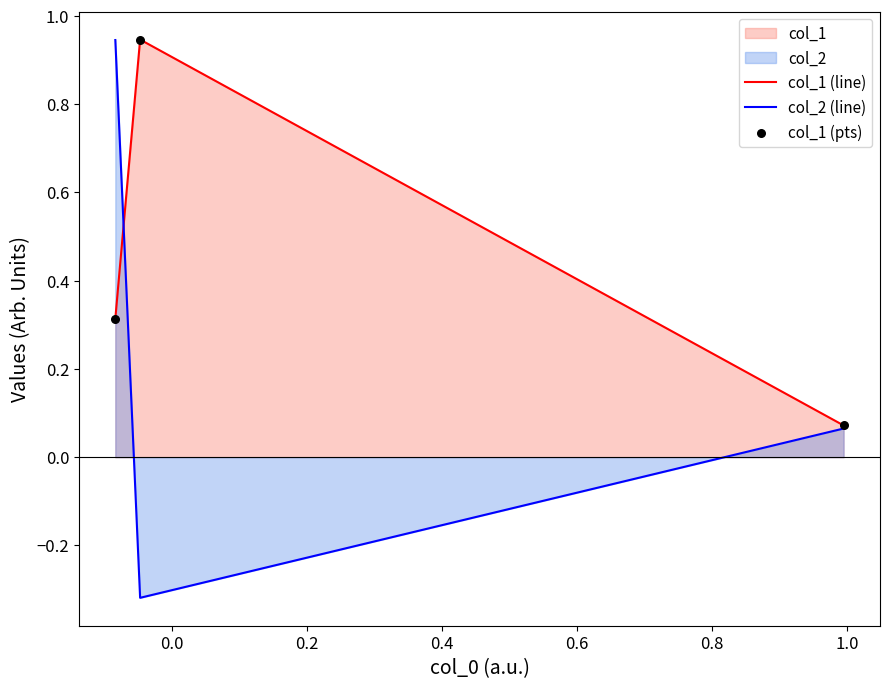

At how many categories does at least one series exceed 0?

3